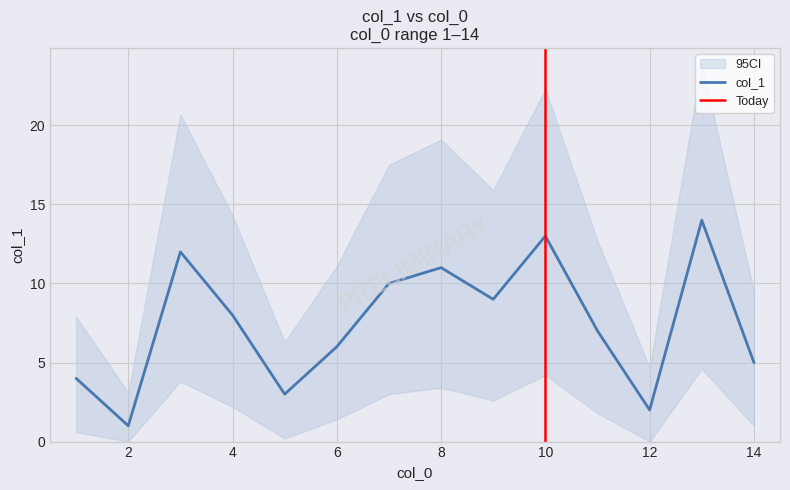

What position from the right is 6?

9